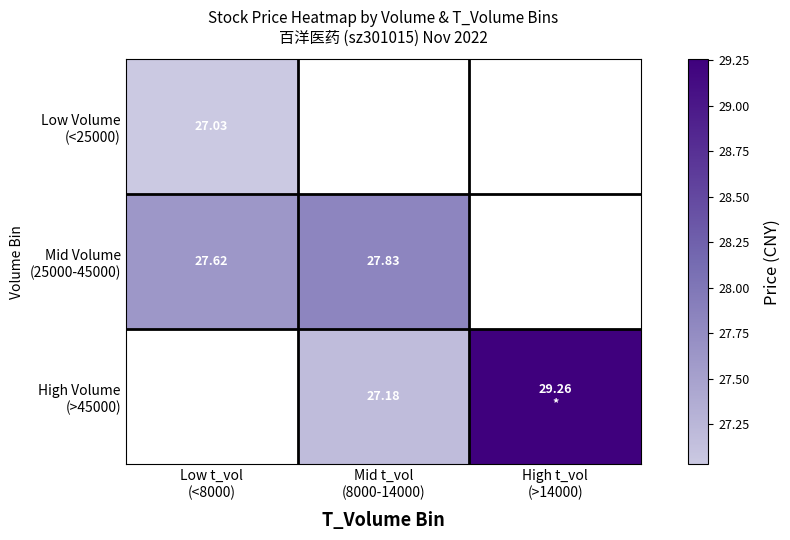

What is the difference between the maximum and minimum values in the Mid Volume (25000-45000) series?

0.2